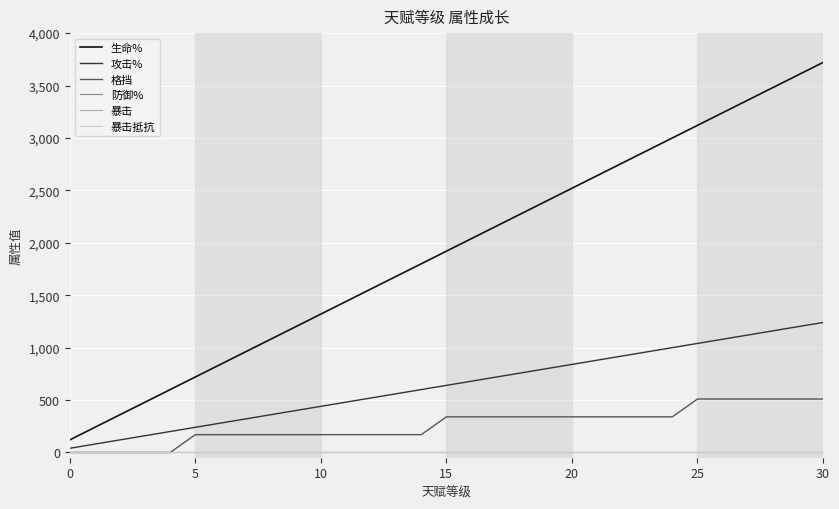

Does the chart have visible grid lines?

Yes